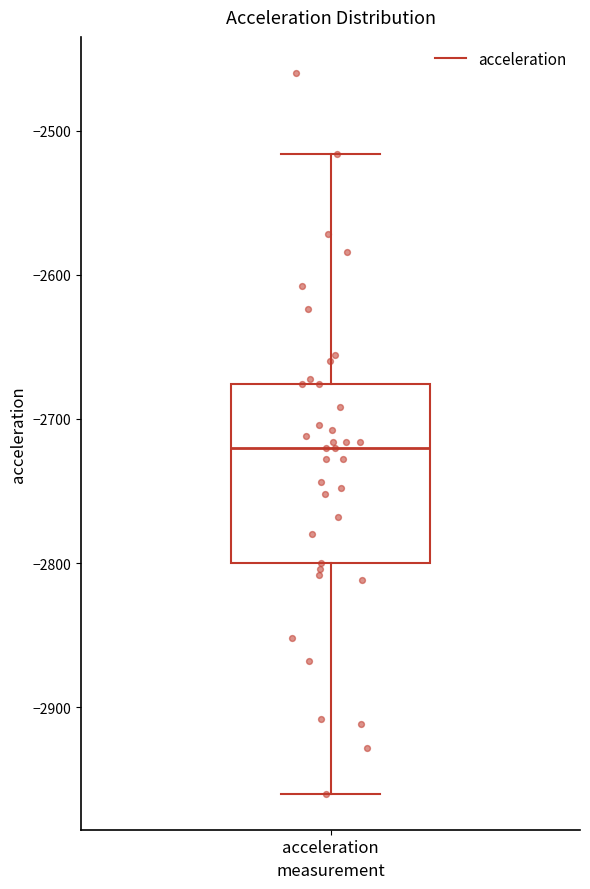

Transcribe this box plot: give where the median line is, the range the box spans, and where the two whiskers end, as read against the y-axis. The values are not printed on the chart, so give them approximately, as read against the axis.

median -2720, box -2800 to -2680, whiskers -2960 to -2520